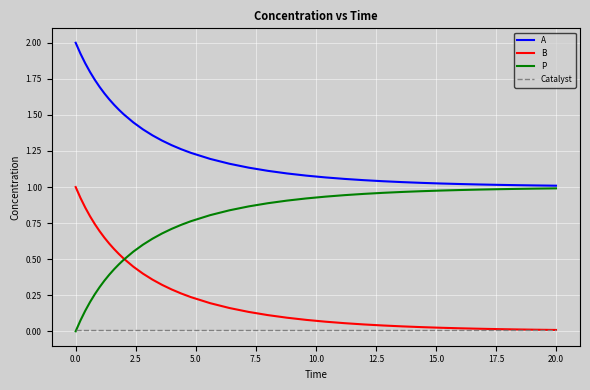

True or false: A and B intersect in this chart.

False